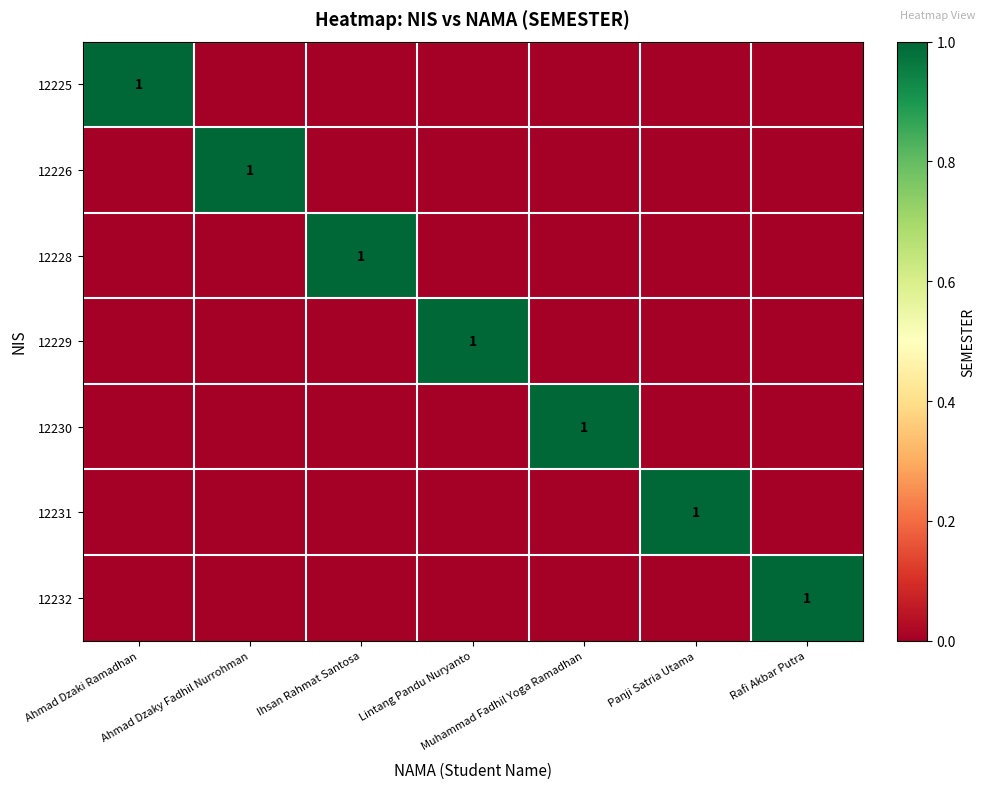

List the labels in order of 12229 value, largest first.

Lintang Pandu Nuryanto, Ahmad Dzaki Ramadhan, Ahmad Dzaky Fadhil Nurrohman, Ihsan Rahmat Santosa, Muhammad Fadhil Yoga Ramadhan, Panji Satria Utama, Rafi Akbar Putra